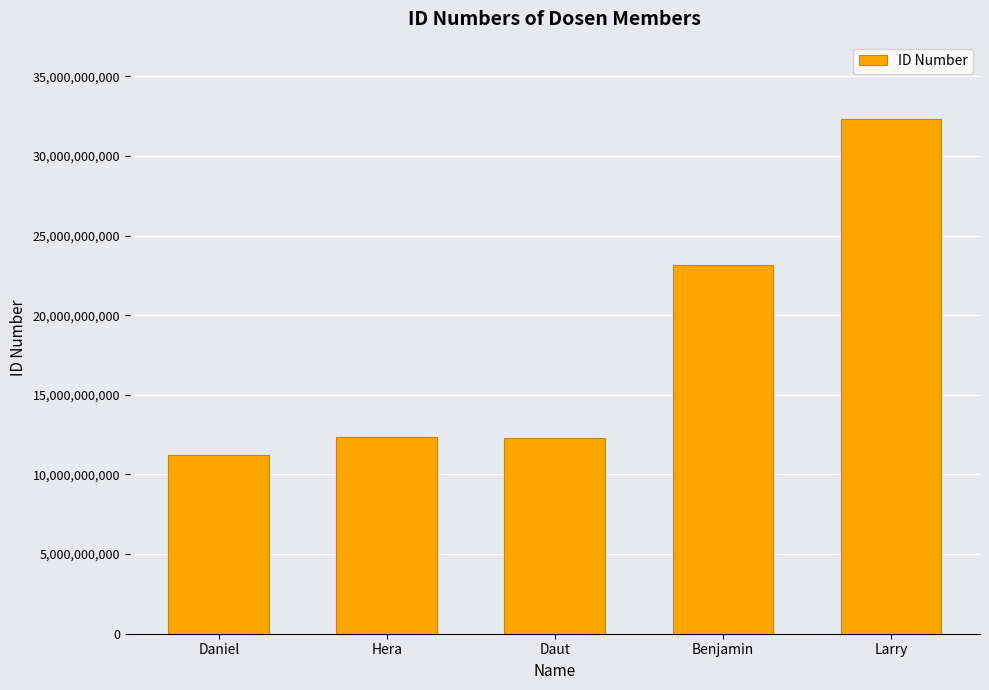

Between Hera and Daniel, which is larger?

Hera